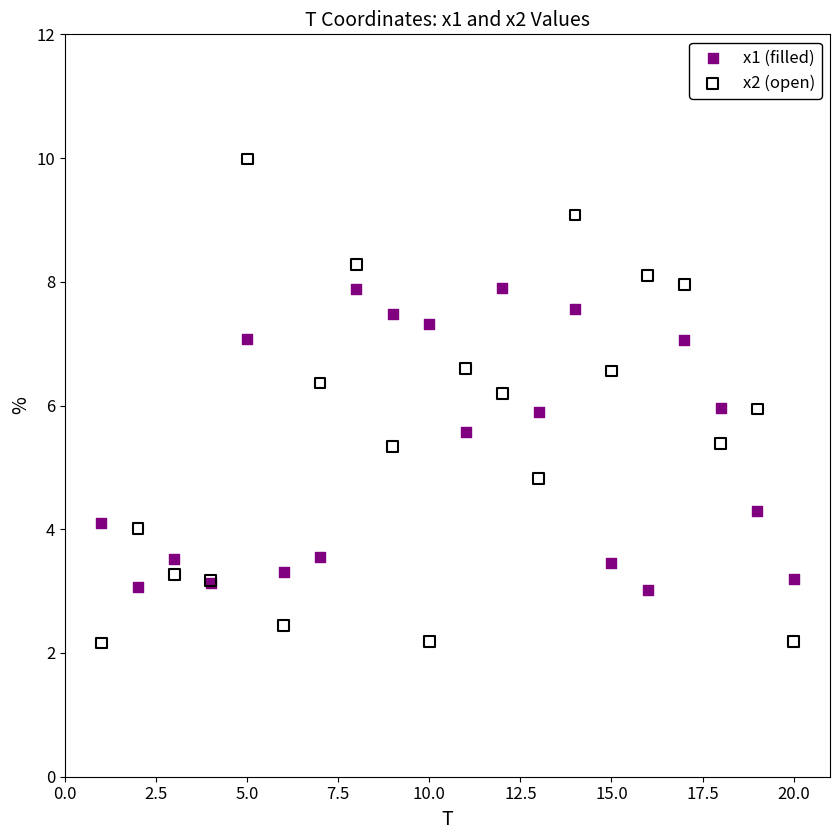

What are all the series names shown in the legend?

x1 (filled), x2 (open)